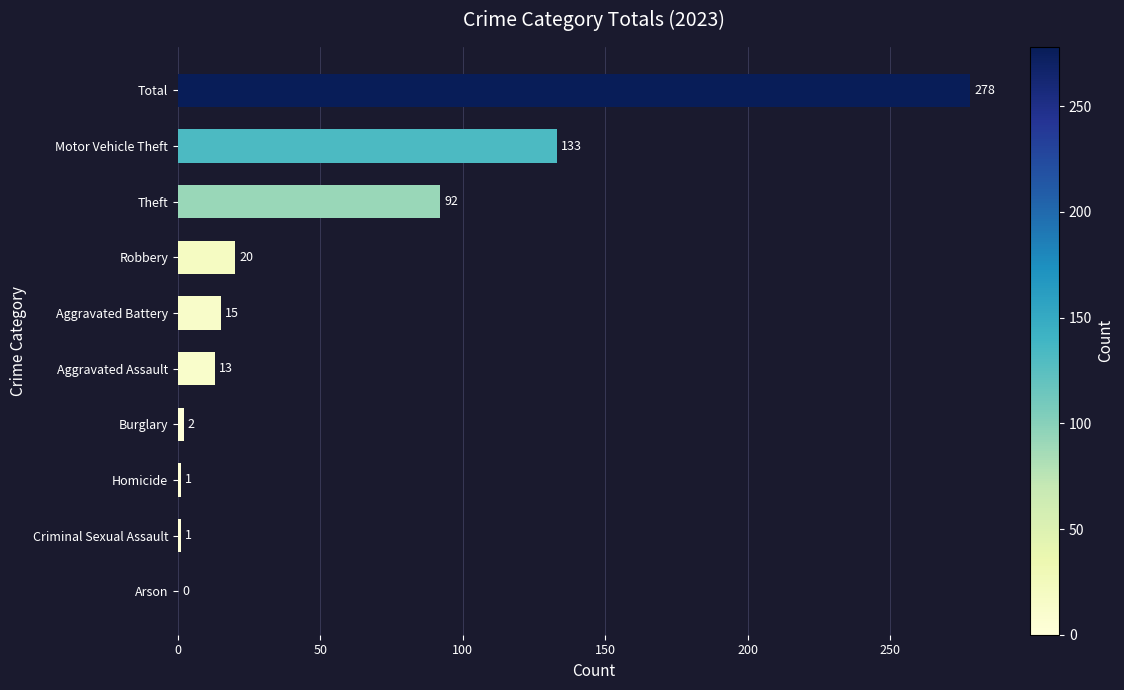

At which label is the value closest to 139?

Motor Vehicle Theft